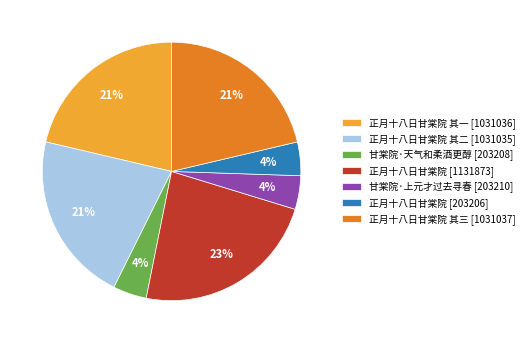

What percentage is the 正月十八日甘棠院 其二 [1031035] slice, to the nearest percent?

21%